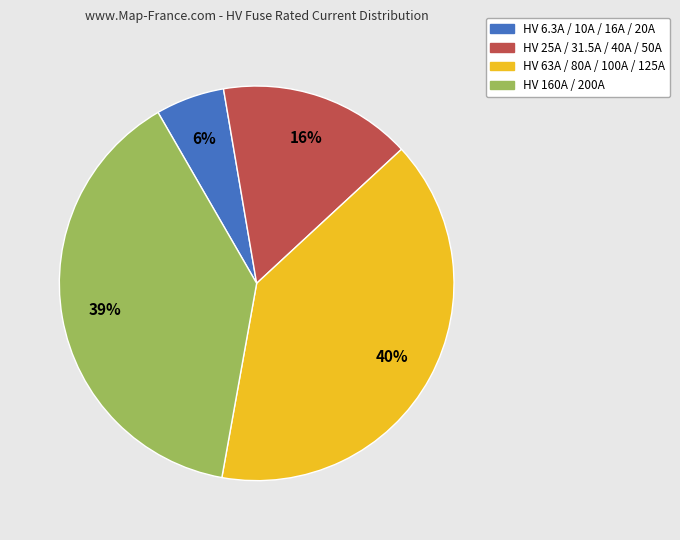

Is there a majority slice in this chart?

No